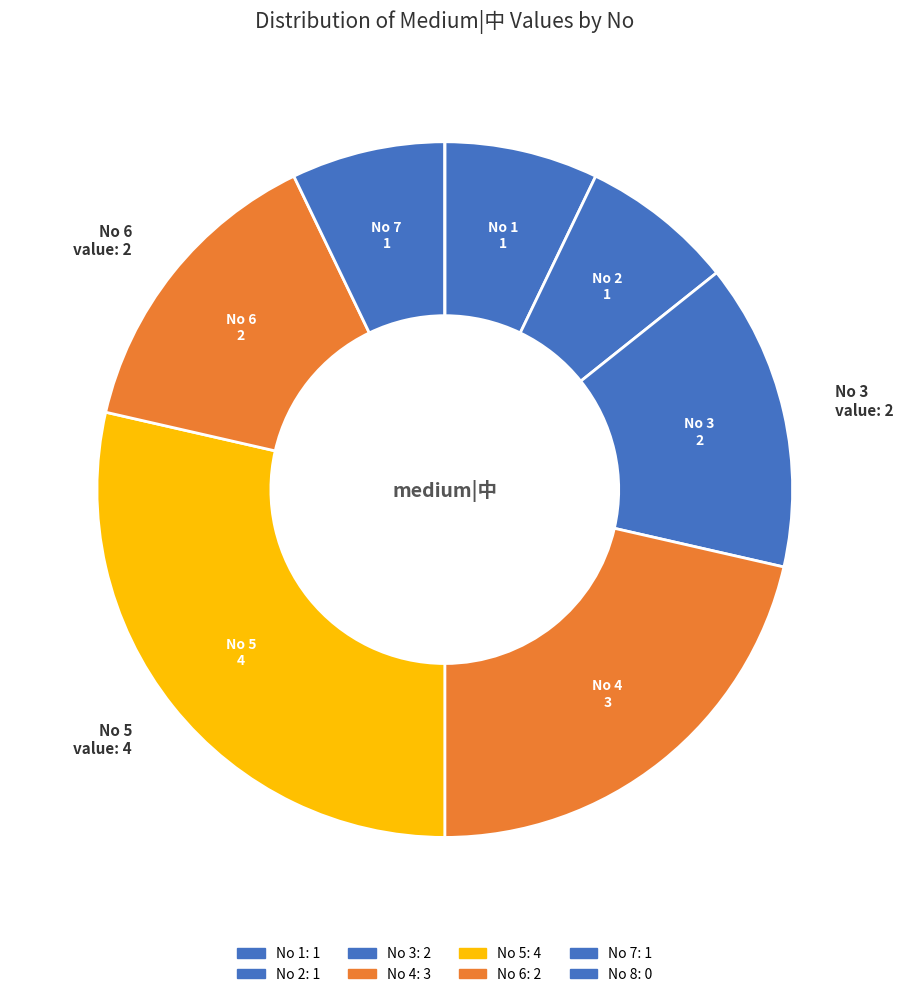

What is the largest slice in the pie chart?

5